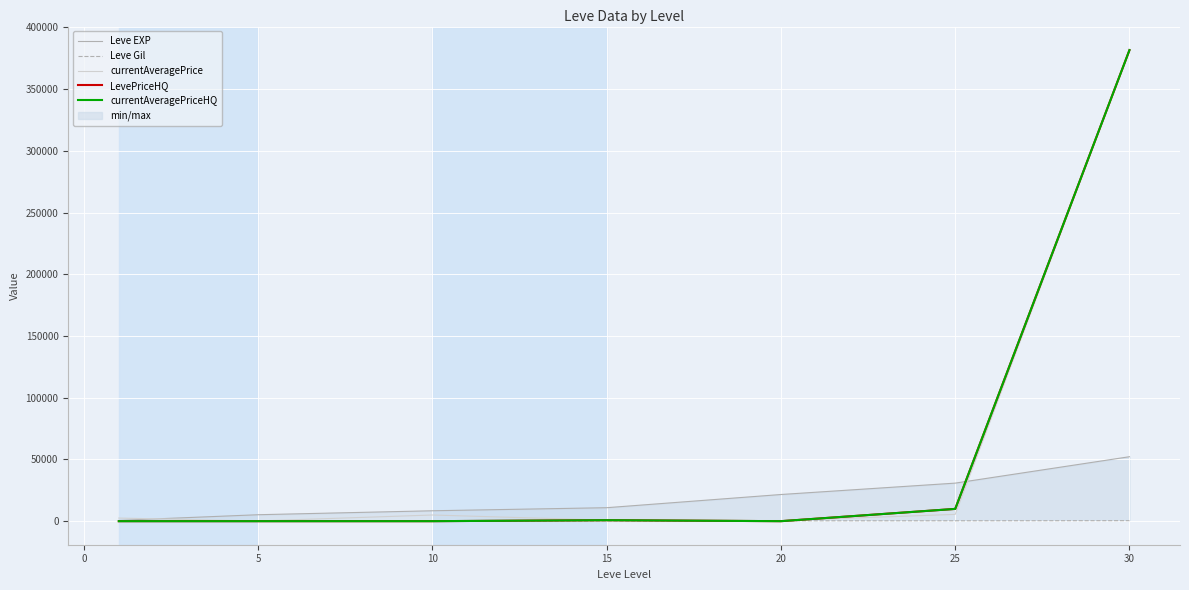

What is the highest value of the currentAveragePriceHQ series?

381666